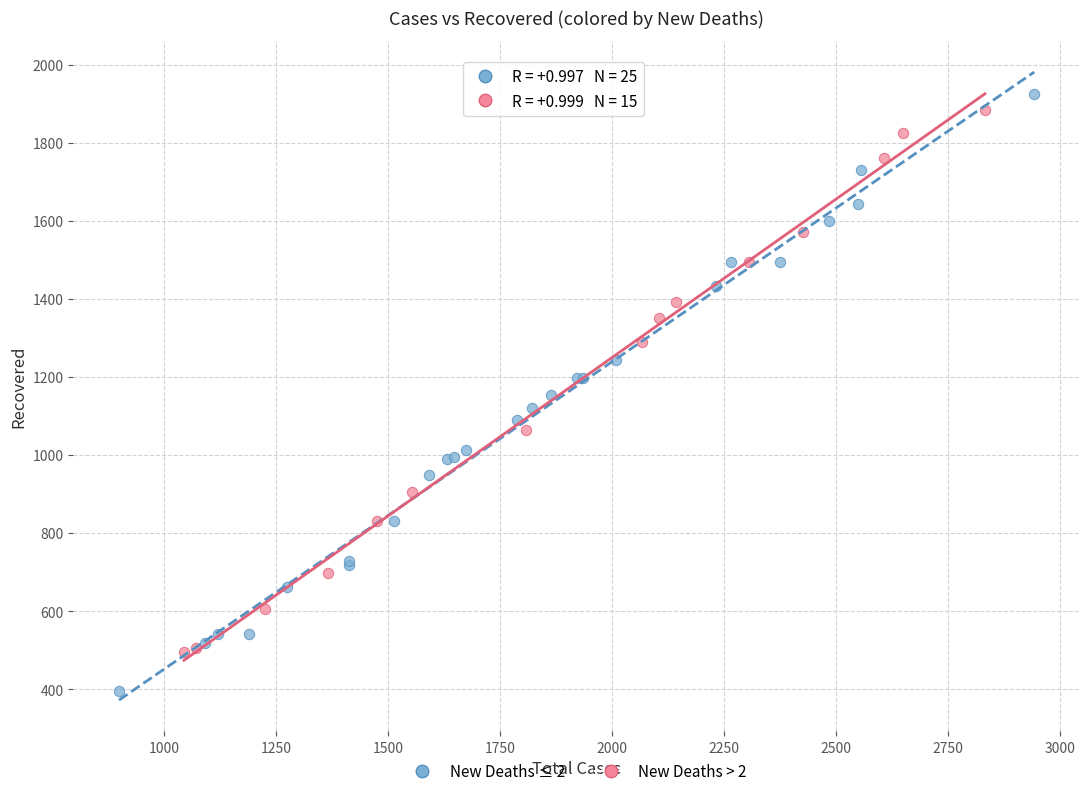

Which series has the largest Y range (max minus min)?

New Deaths ≤ 2